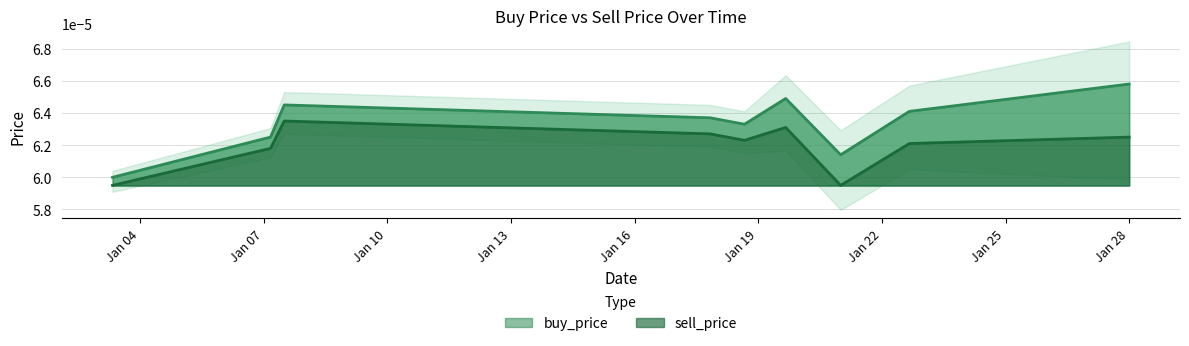

True or false: sell_price has a value of 0.0 at Jan 28.

True